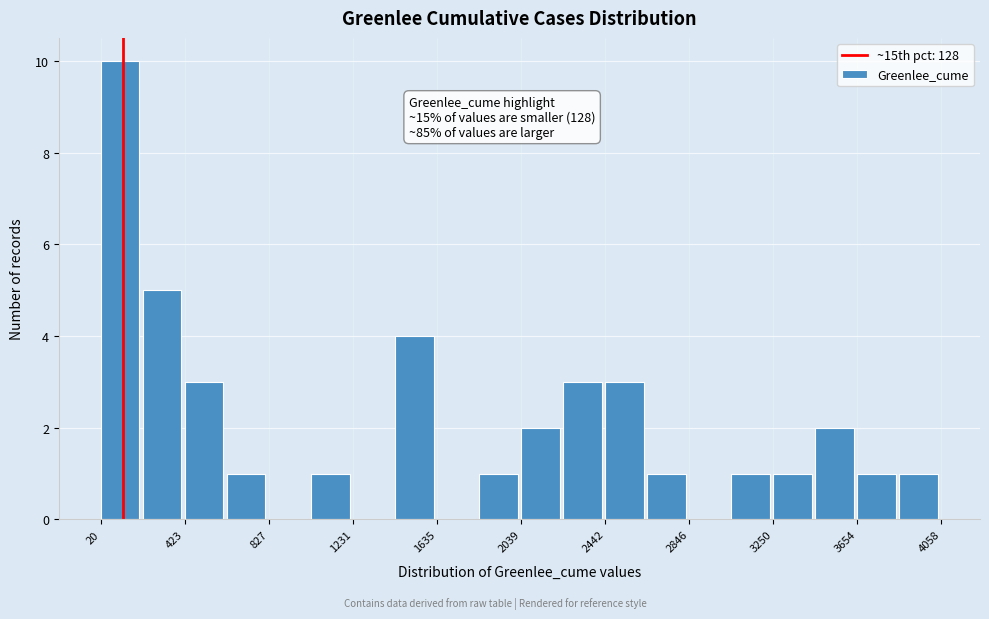

Which range on the x-axis has the tallest bar?

0 to 200